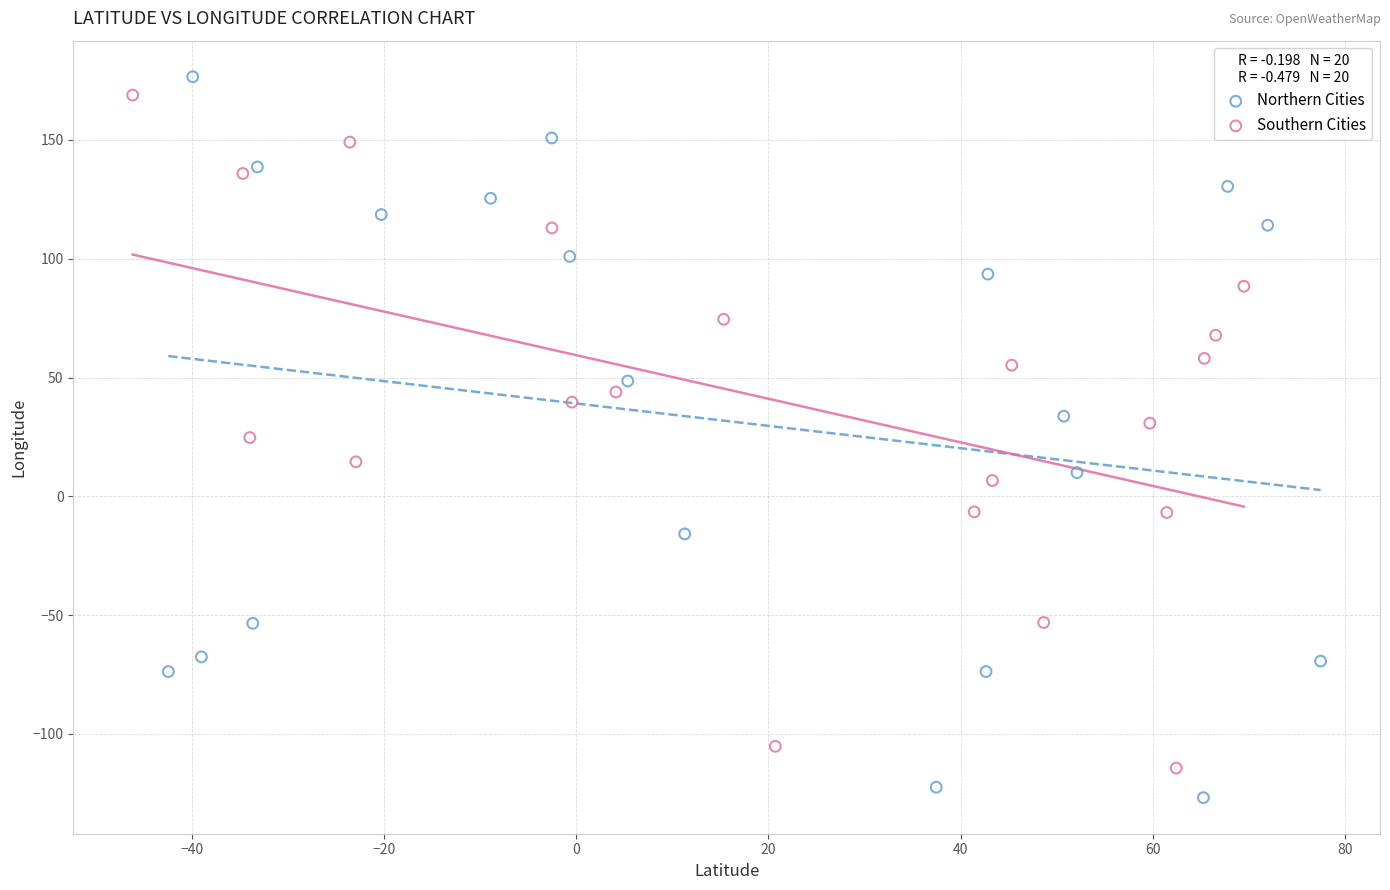

Which series has the largest Y range (max minus min)?

Northern Cities